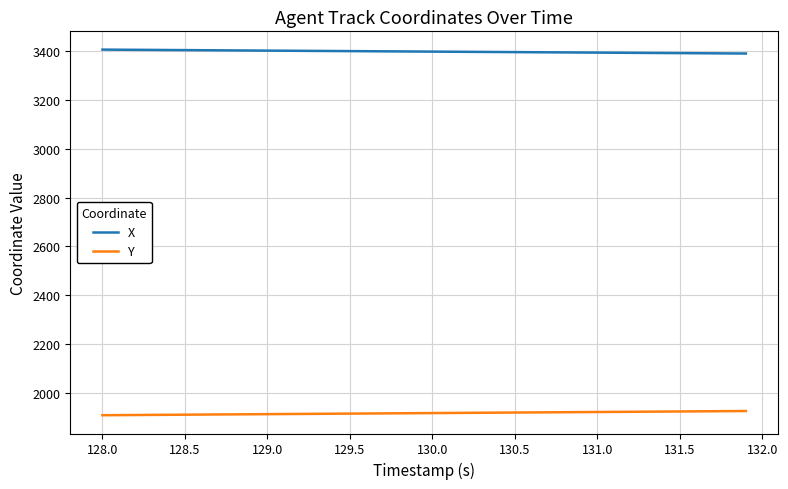

Rank the series by their maximum value, from highest to lowest.

X, Y